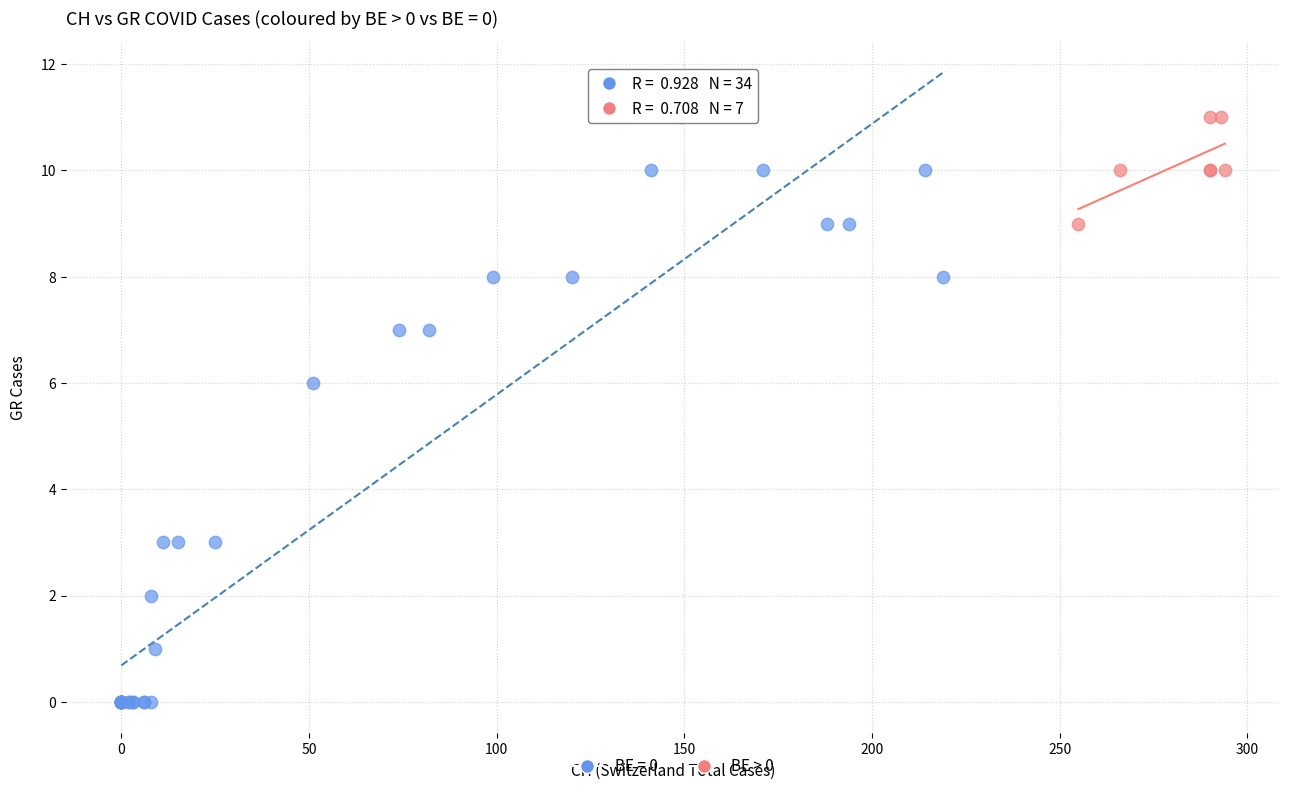

Which series contains the lowest Y value?

BE = 0